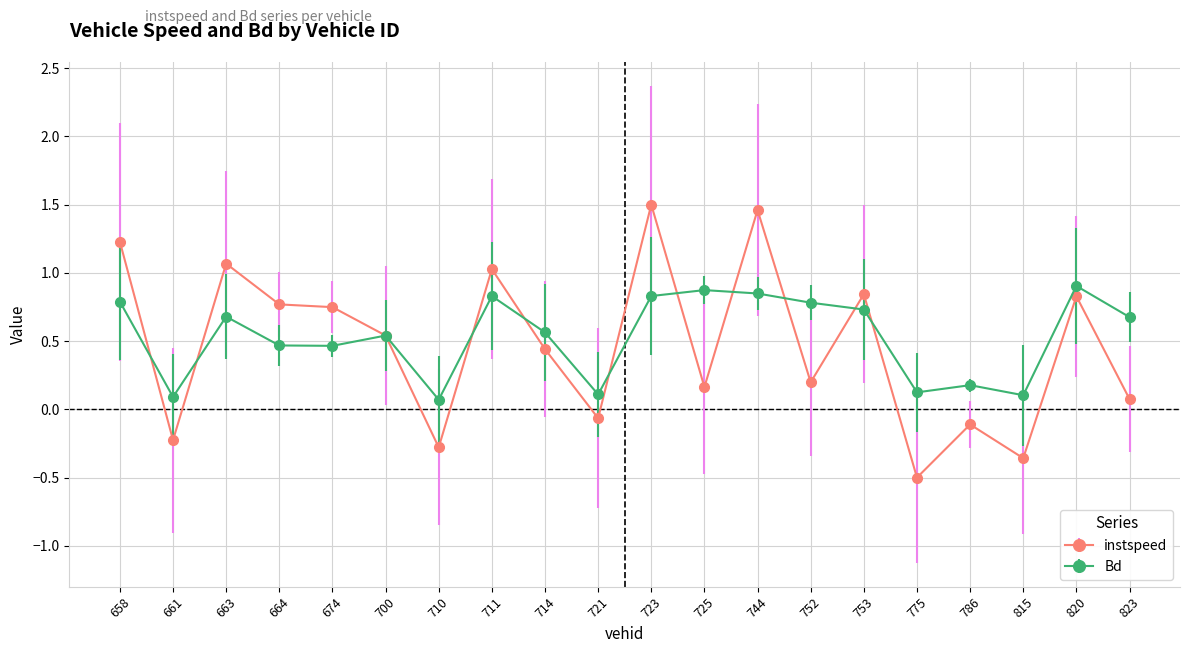

Which series has the largest total across all categories?

Bd